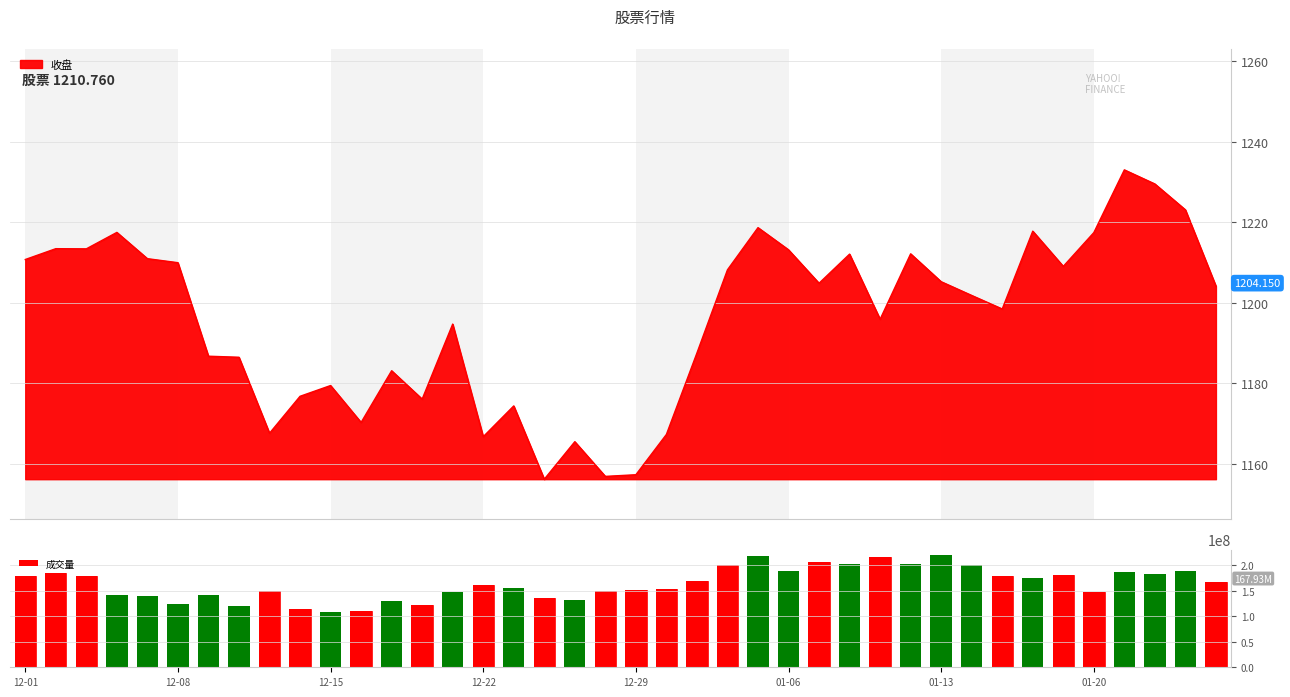

Where does the data first go above 167926134?

12-01